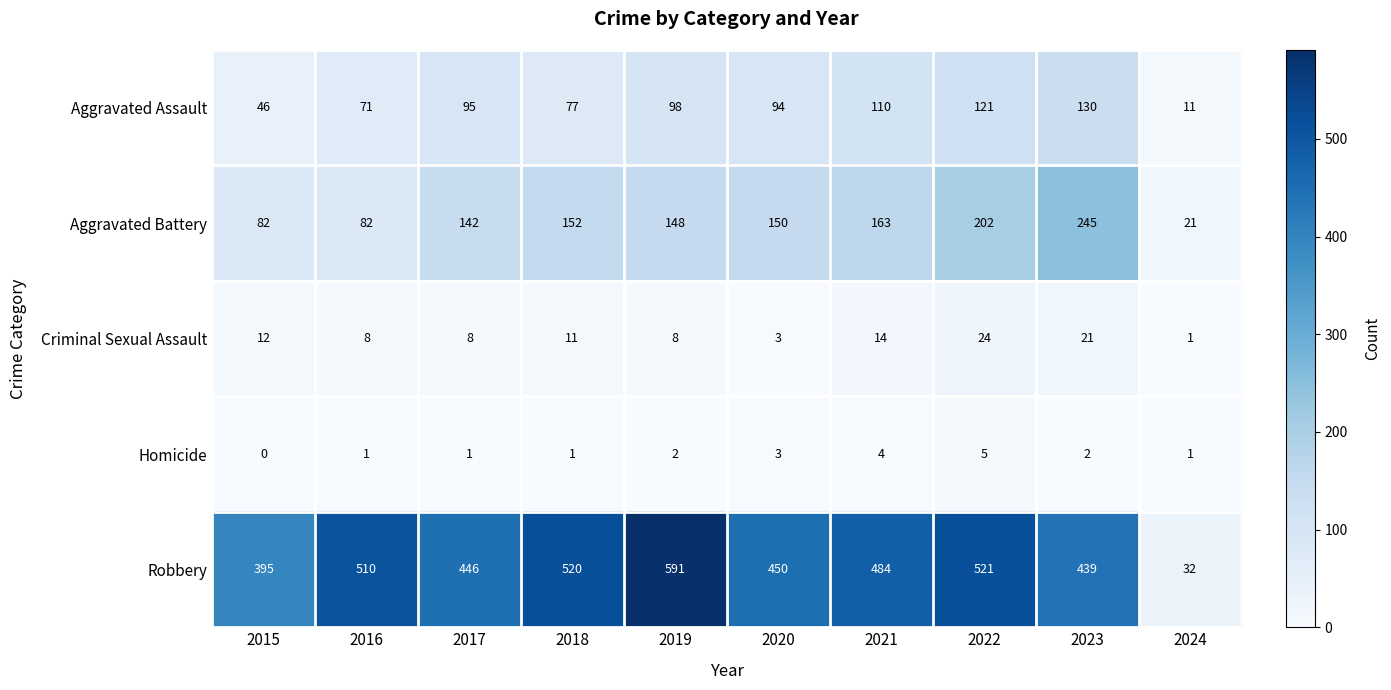

At which category is the sum across all series the highest?

2022